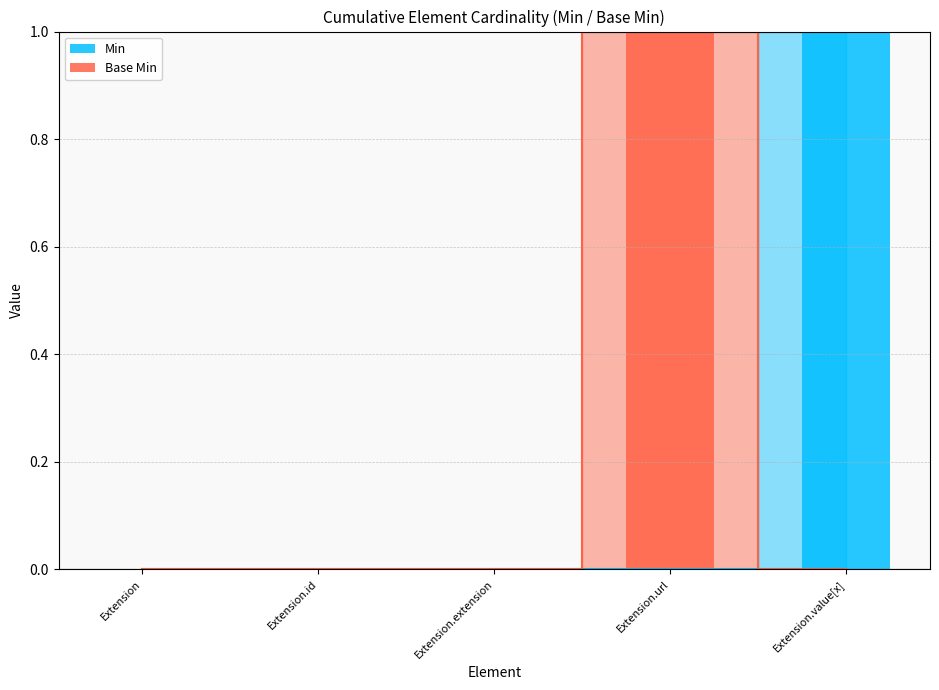

Reading right to left, what are all the values shown in this chart?

Min: Extension.value[x]=1	Extension.url=0	Extension.extension=0	Extension.id=0	Extension=0
Base Min: Extension.value[x]=0	Extension.url=1	Extension.extension=0	Extension.id=0	Extension=0